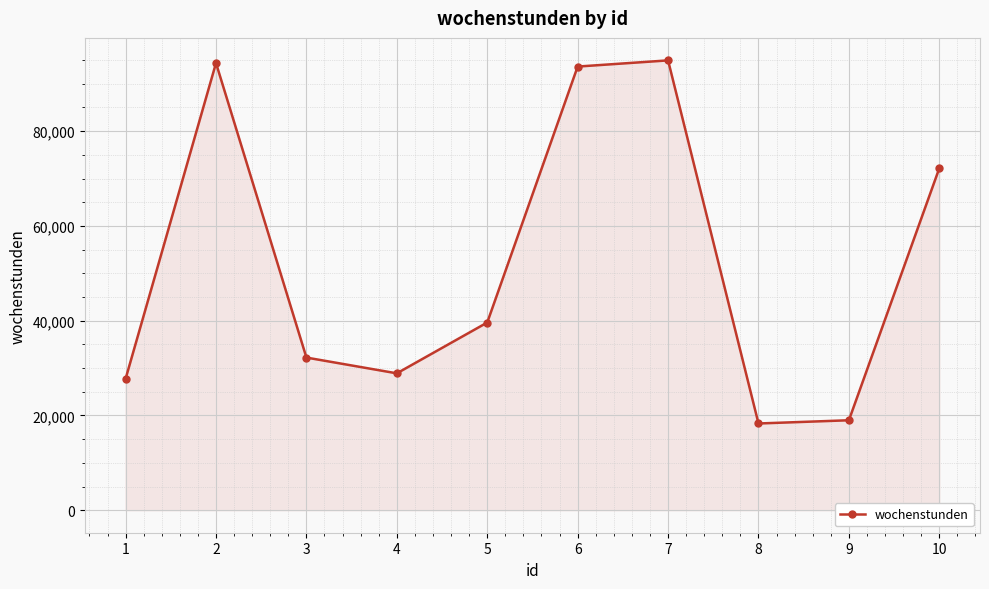

The value at 6 is 55690. True or false?

False